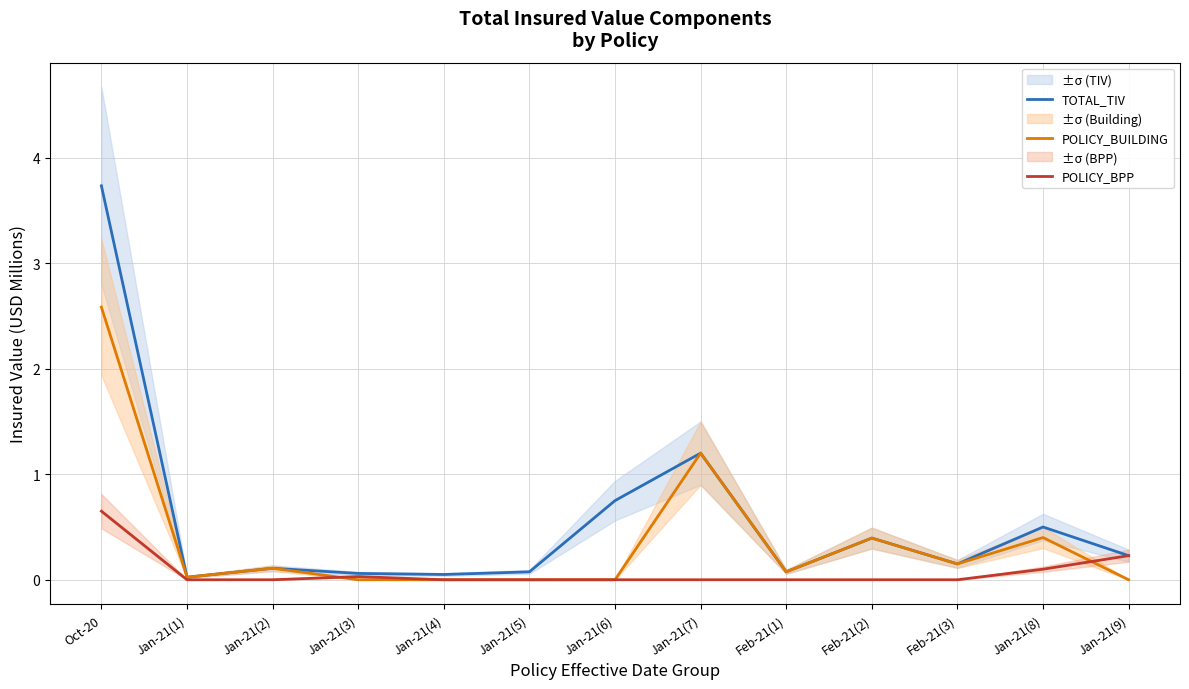

What is the value of the POLICY_BUILDING point at the 12th from the left?

0.4